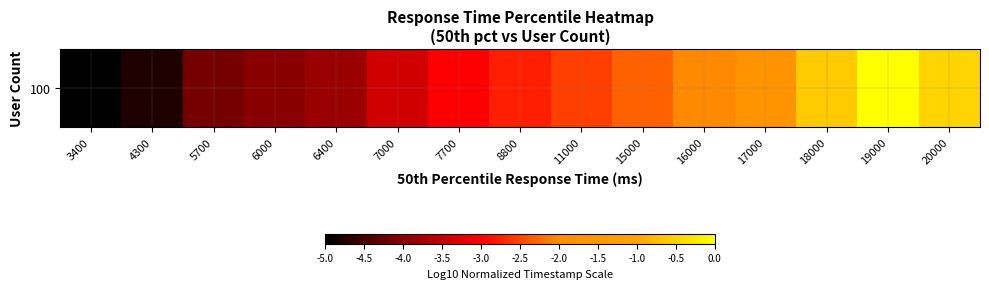

How many distinct data groups are displayed?

1